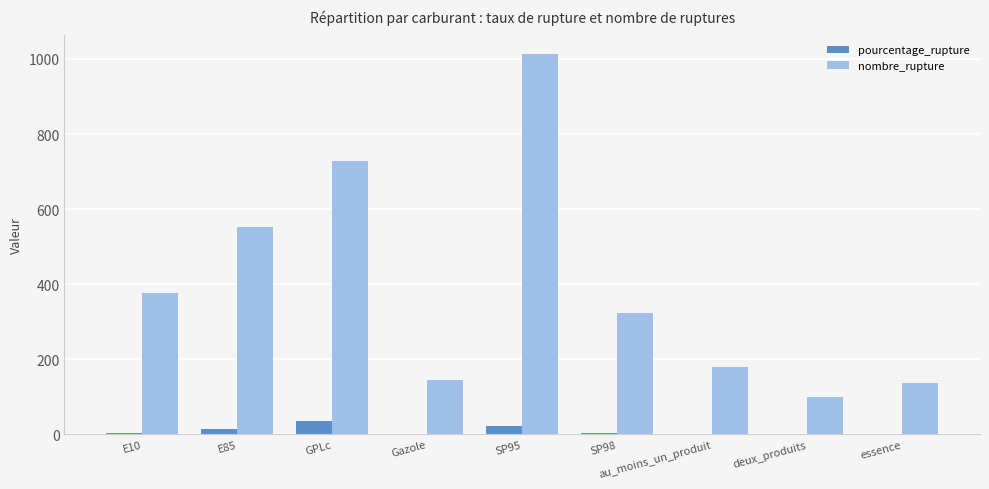

Which series changed the most between E85 and SP95?

nombre_rupture